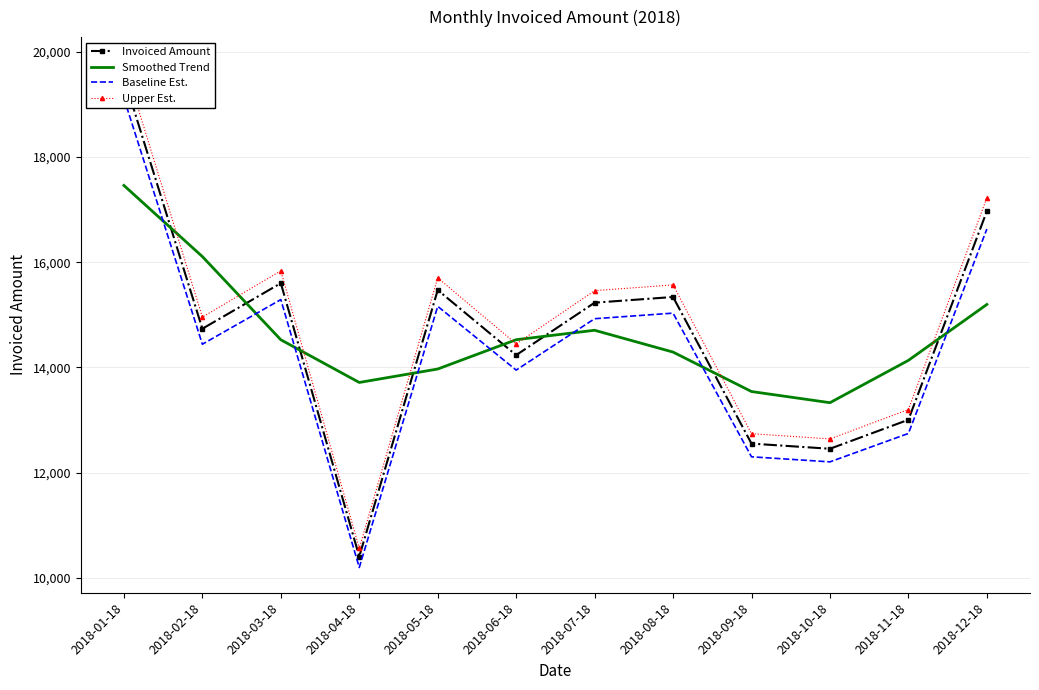

What is the label of the 11th point from the left?

2018-11-18